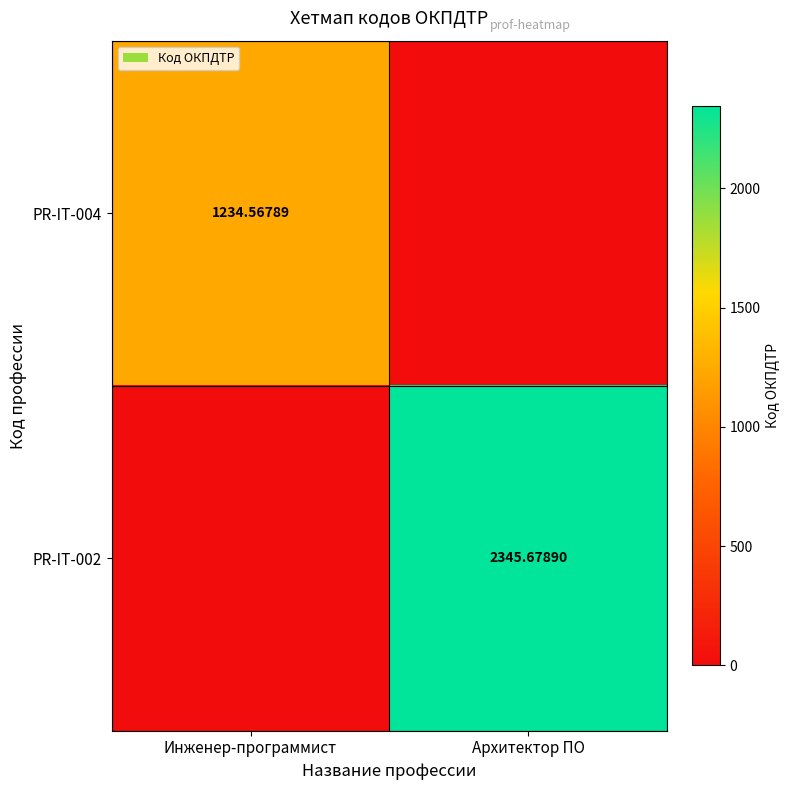

True or false: PR-IT-002 has a value of 1555.2 at Архитектор ПО.

False